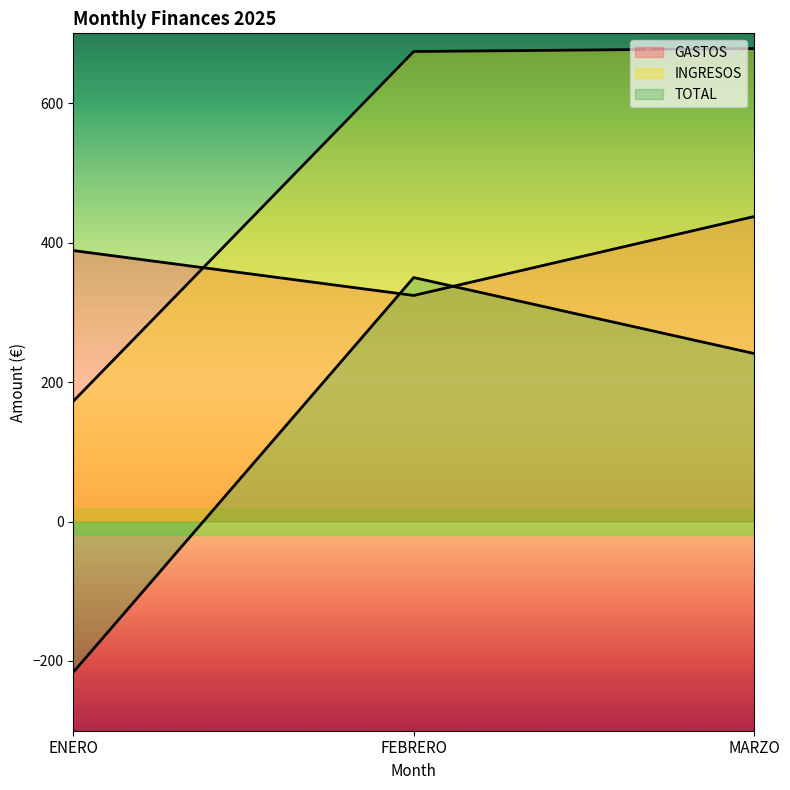

Between ENERO and FEBRERO, which series saw the biggest shift?

TOTAL